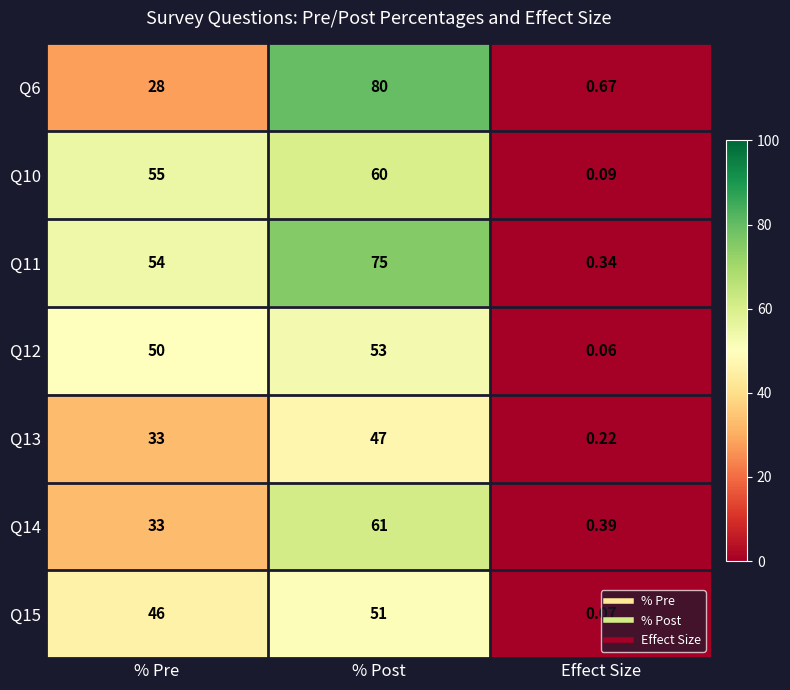

Rank the categories by Q13 value from lowest to highest.

Effect Size, % Pre, % Post